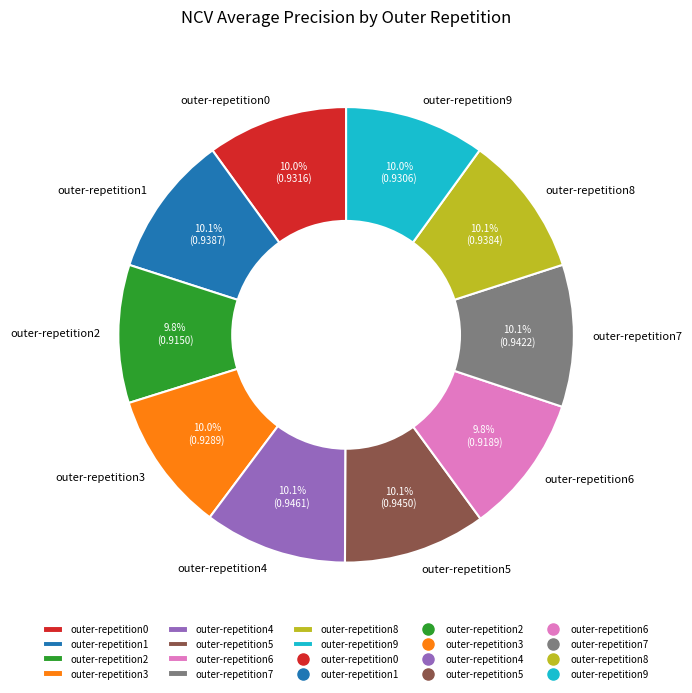

What percentage is the outer-repetition5 slice, to the nearest percent?

10%